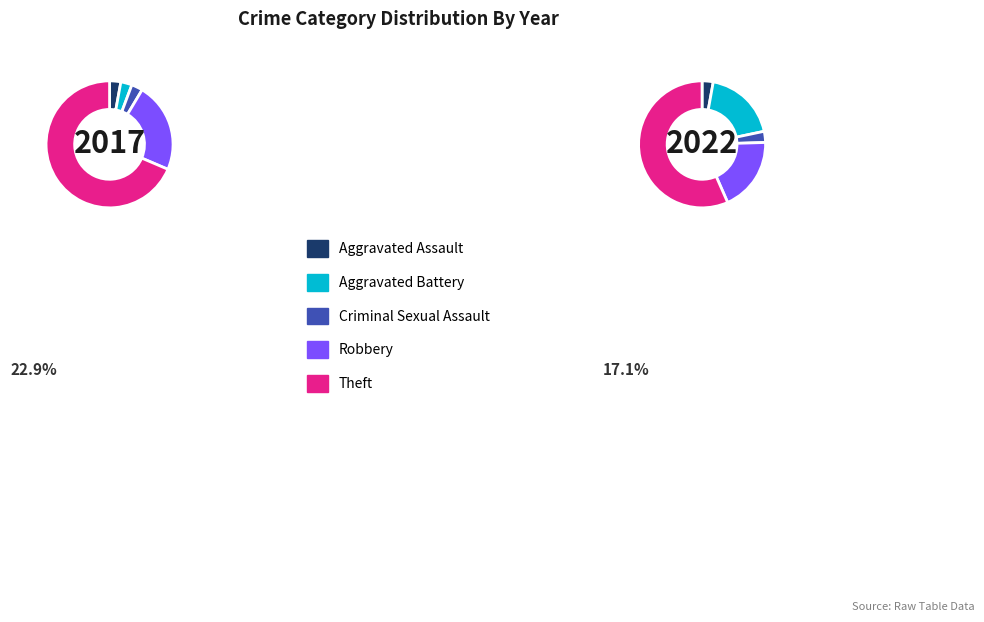

To the nearest percent, what portion does 2 represent?

3%